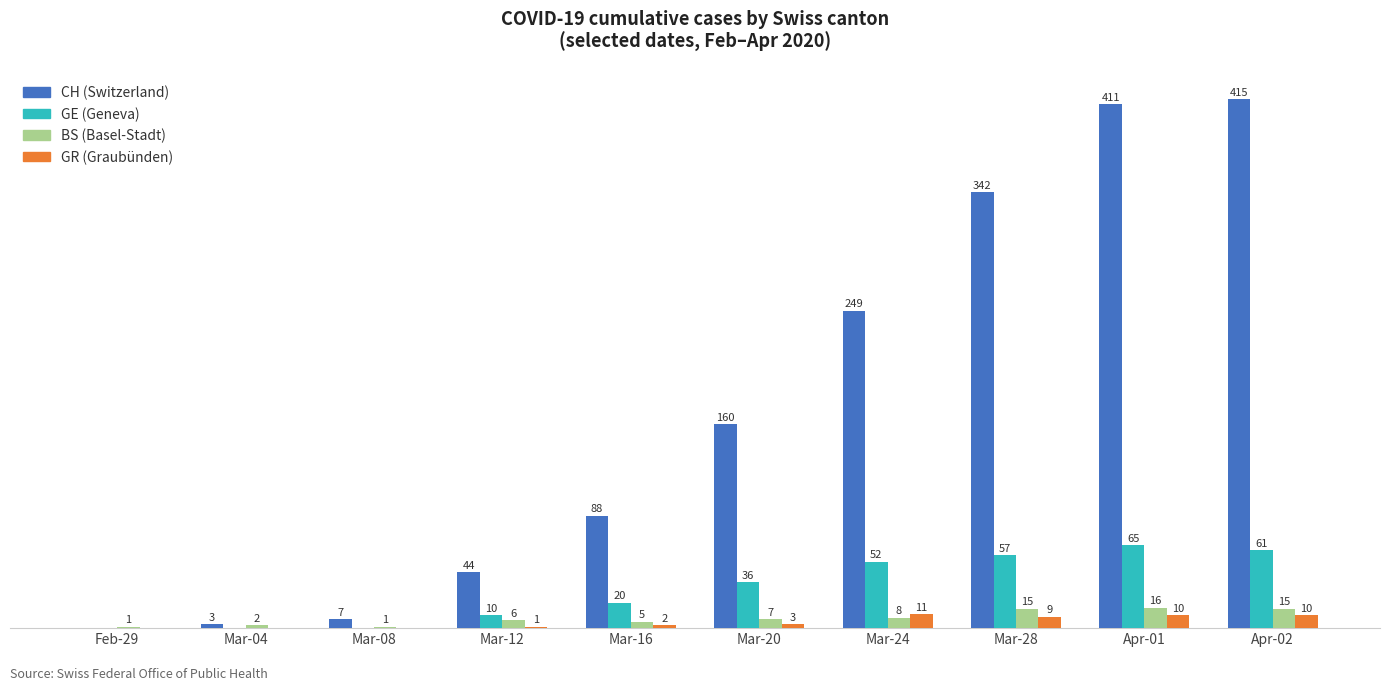

Where is GR (Graubünden) nearest to the value 5?

Mar-20